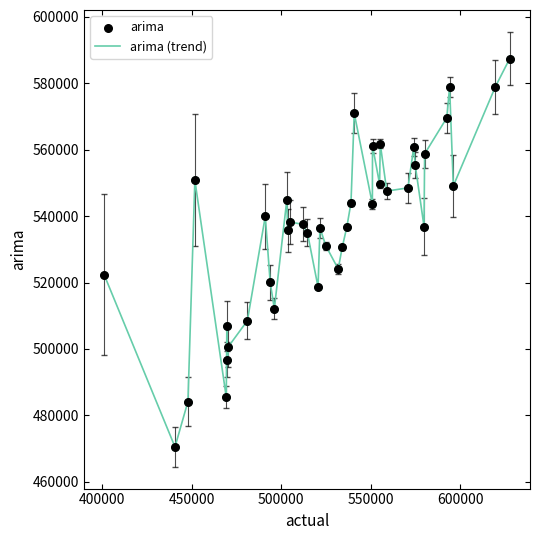

What is the minimum value shown in the chart?

470542.9